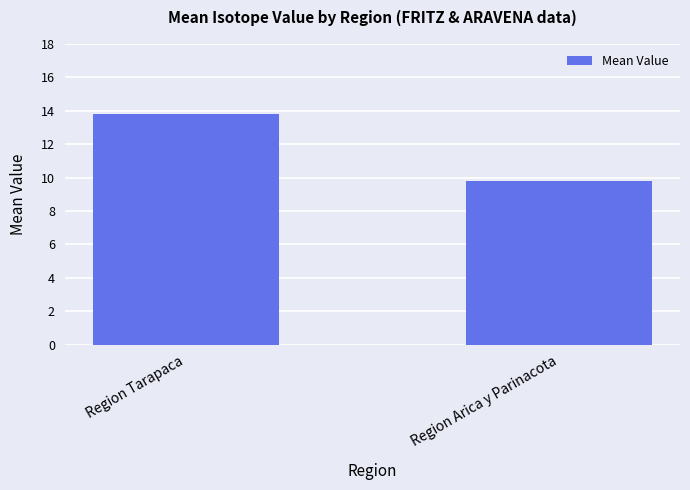

Rank the categories by value from lowest to highest.

Region Arica y Parinacota, Region Tarapaca